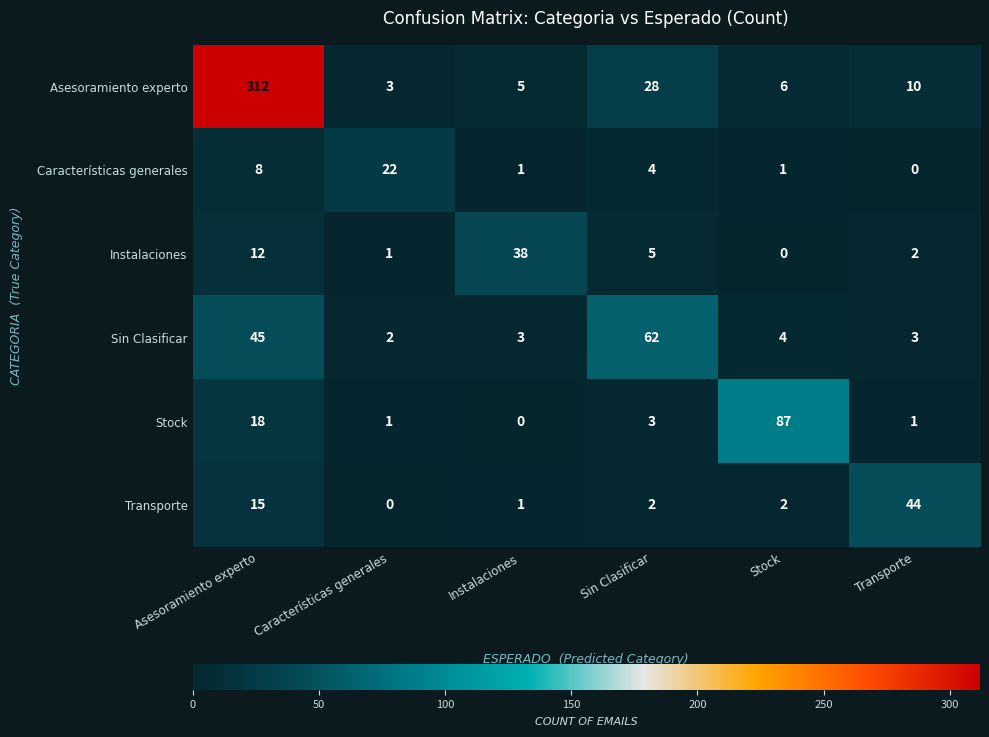

Is it true that Instalaciones equals 26 at Instalaciones?

False